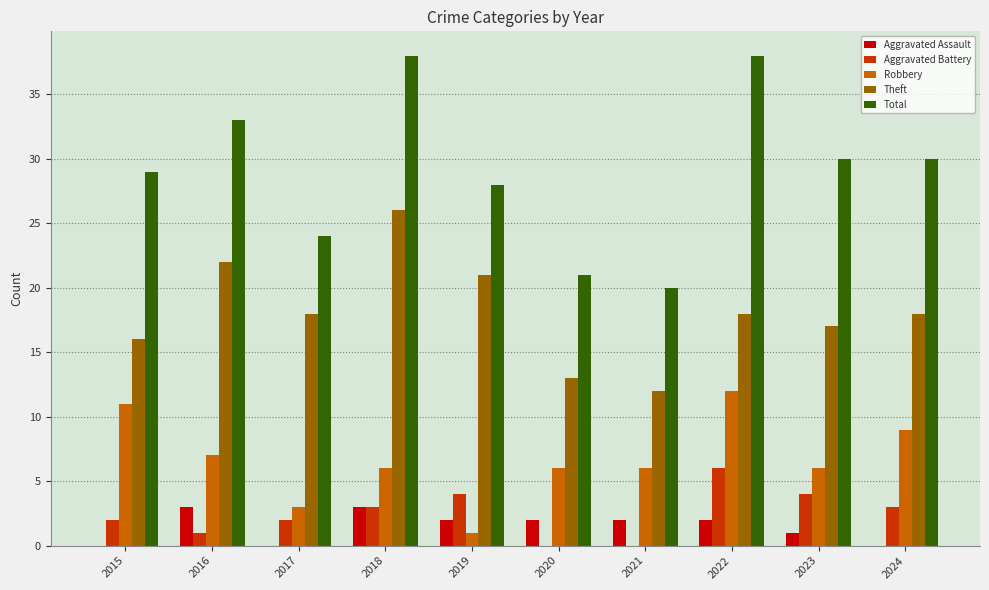

What is the sum of all Aggravated Battery values?

25